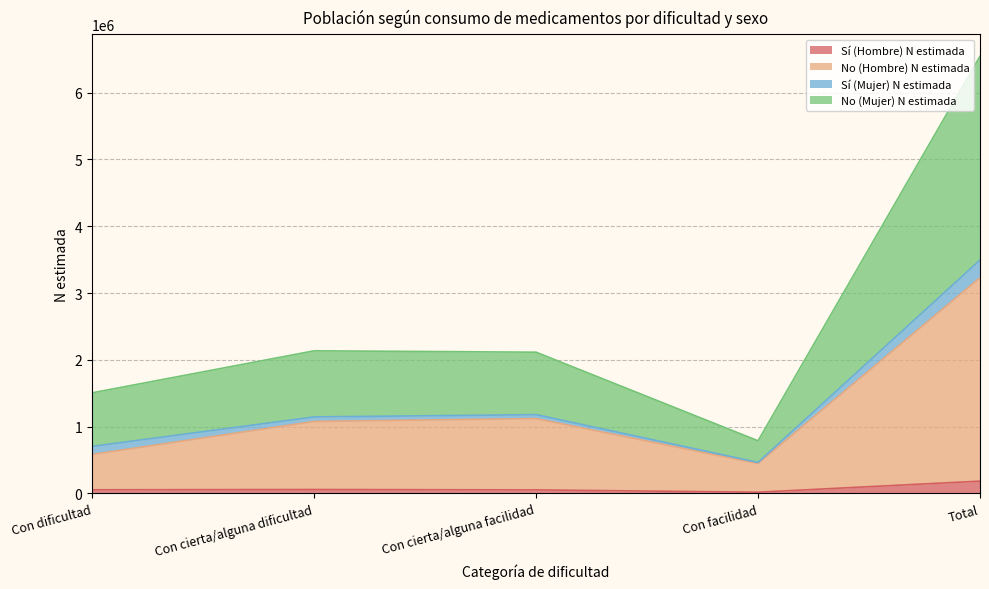

At which category is the sum across all series the highest?

Total